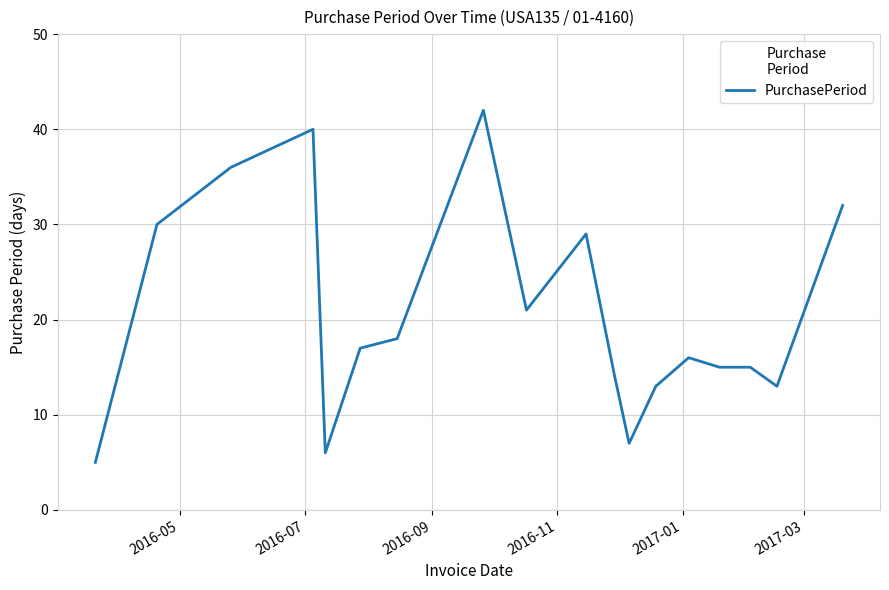

What is the maximum value shown in the chart?

42